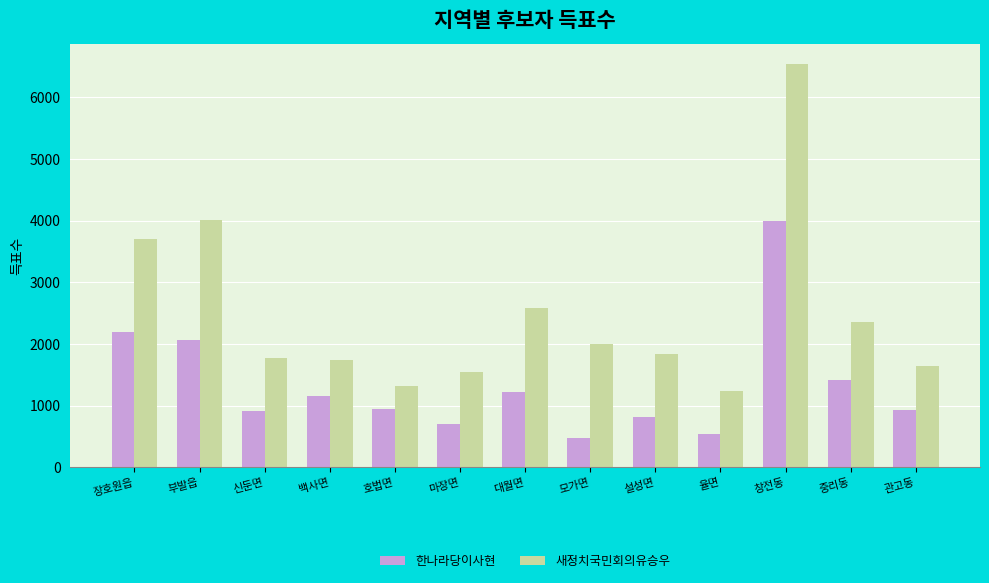

Which category has the highest value in the 한나라당이사현 series?

창전동